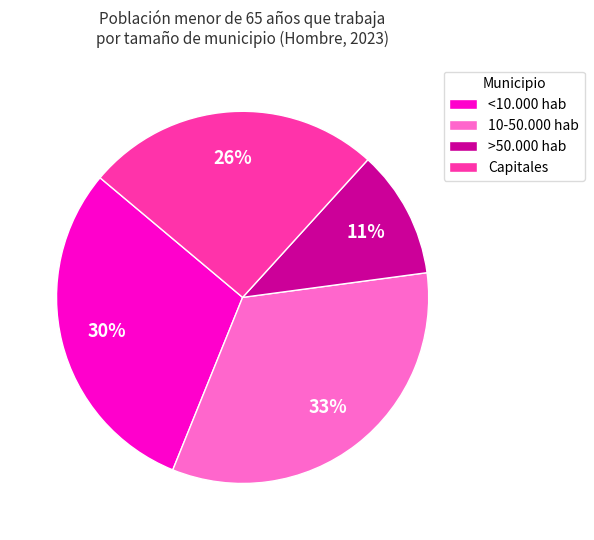

Do Capitales and <10.000 hab together represent more than half of the pie?

Yes